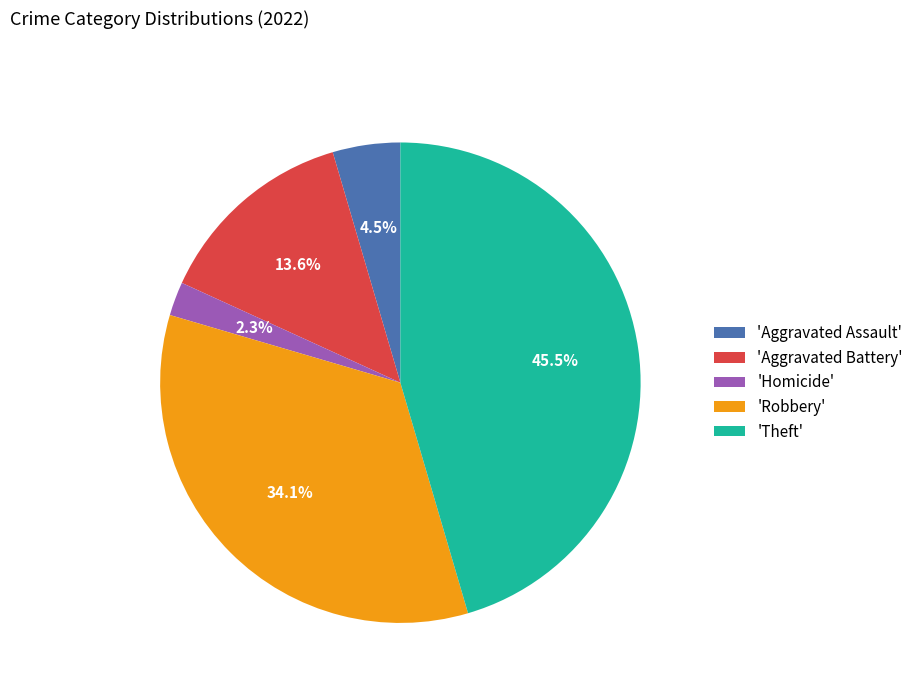

Does 'Homicide' represent more than half of the total?

No